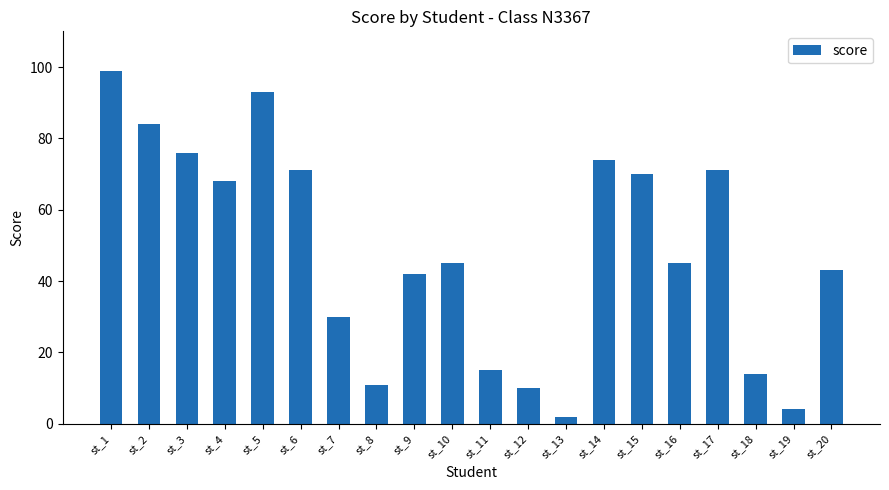

What is the change in value from st_13 to st_15?

+68